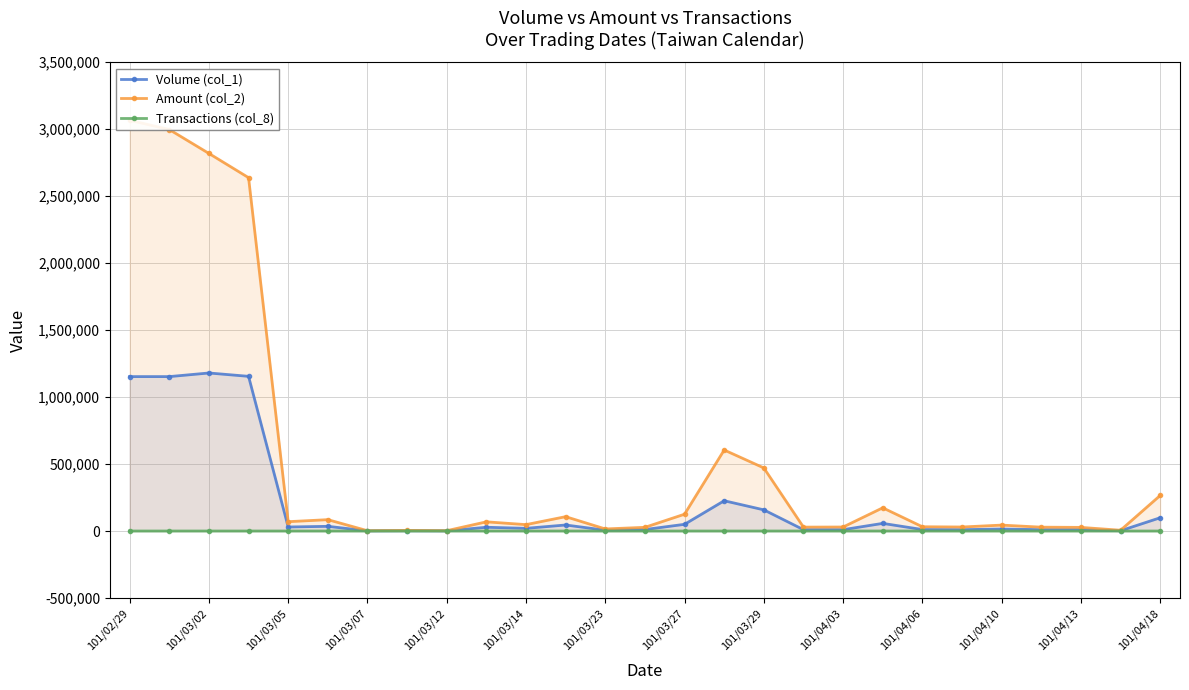

What is the lowest value of the Volume (col_1) series?

1000